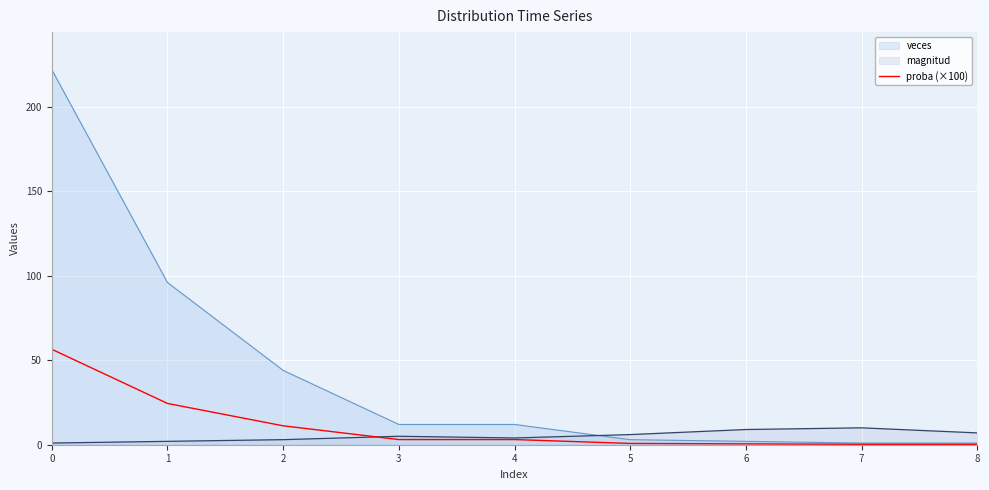

Between 0 and 1, which series saw the biggest shift?

veces